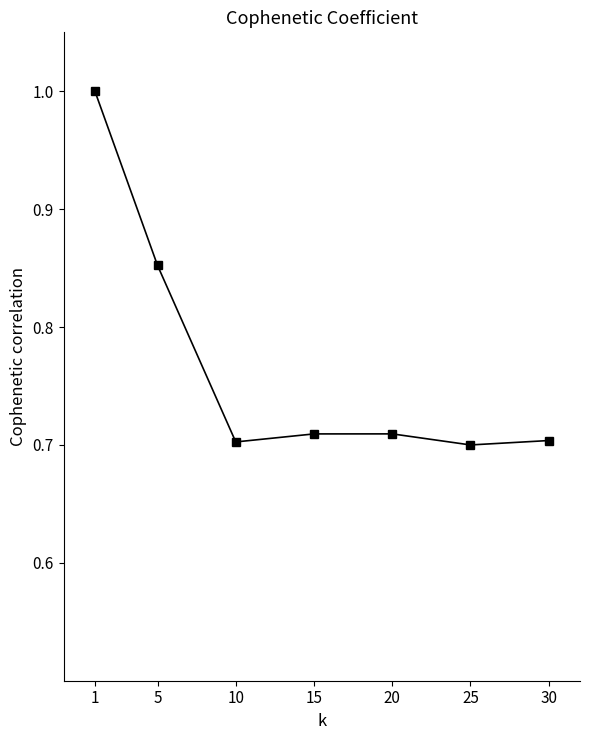

Is it true that the value at 25 is 1.2?

False